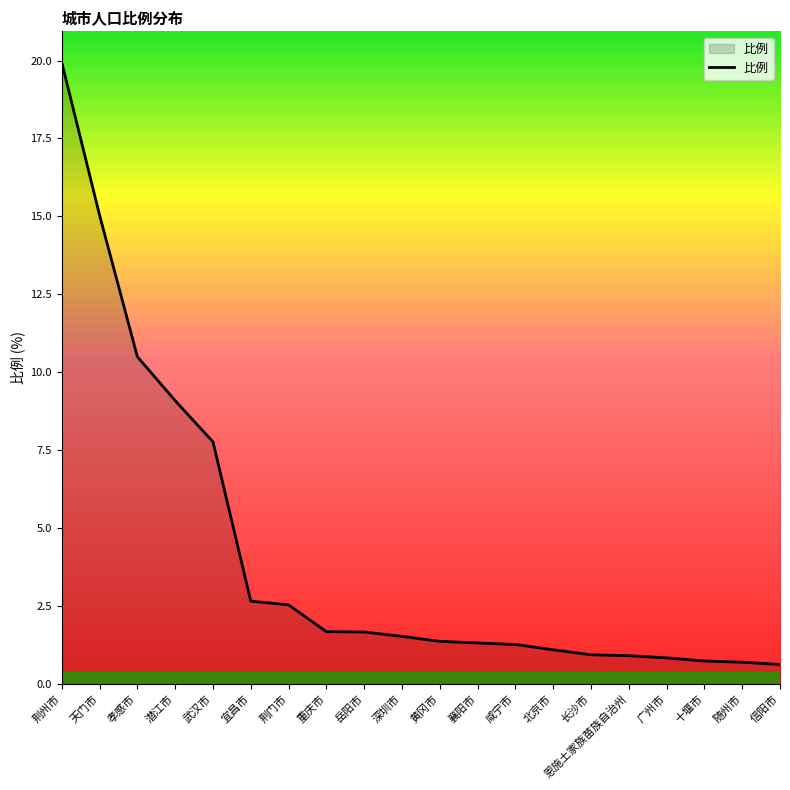

Read the value at 黄冈市.

1.4